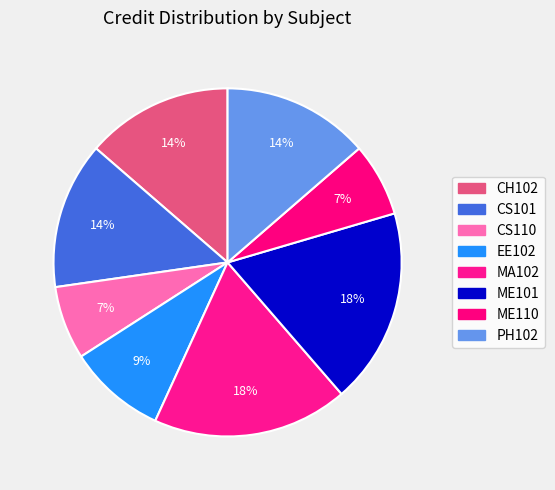

To the nearest percent, what is the combined percentage of MA102 and CH102?

32%